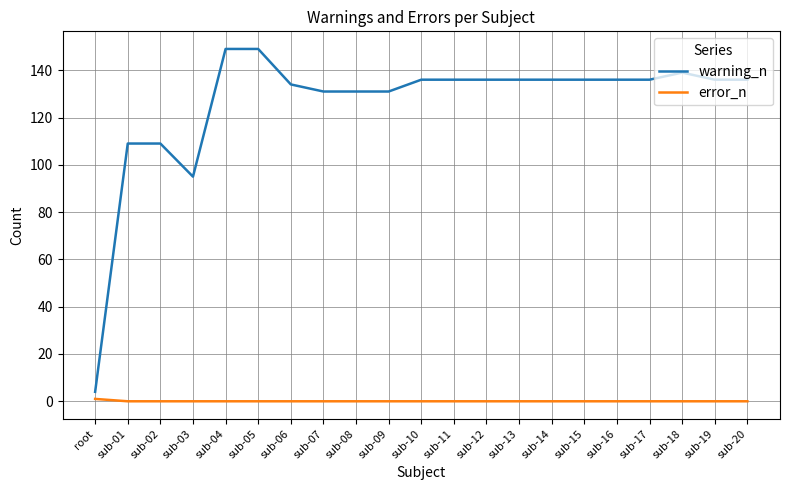

Reading right to left, what are all the values shown in this chart?

warning_n: 136	136	139	136	136	136	136	136	136	136	136	131	131	131	134	149	149	95	109	109	4
error_n: 0	0	0	0	0	0	0	0	0	0	0	0	0	0	0	0	0	0	0	0	1